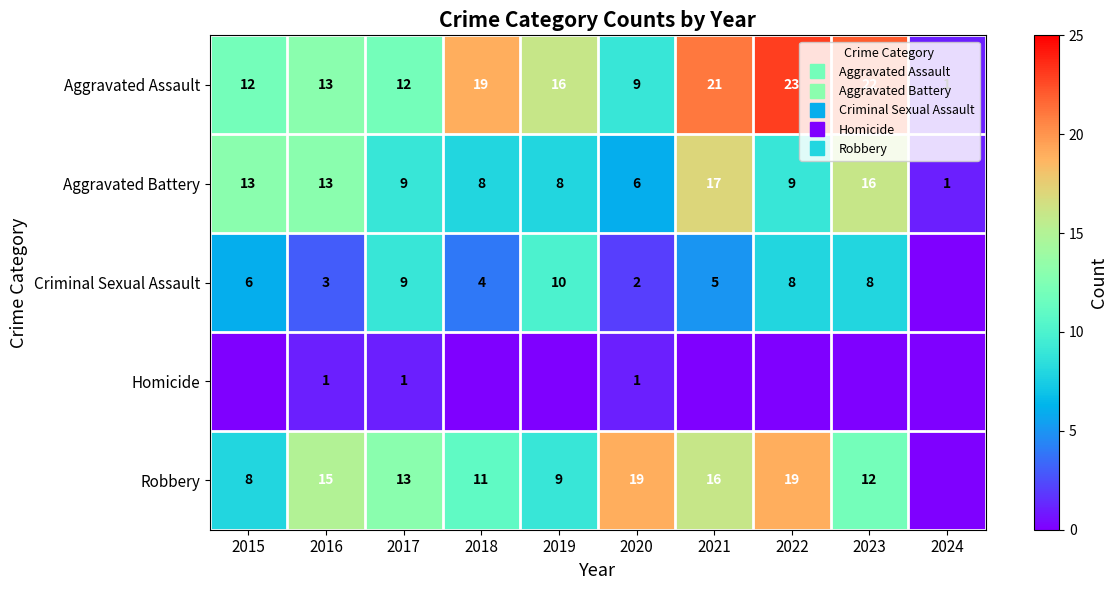

What is the difference between the Homicide values at 2017 and 2015?

1